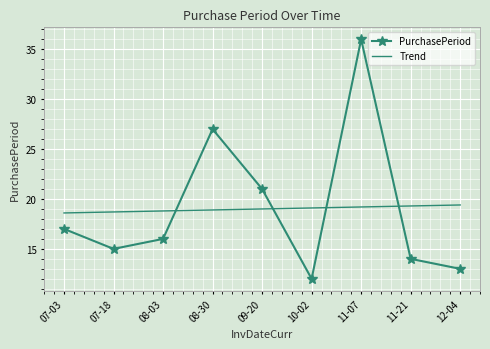

The value of PurchasePeriod at 11-21 is 6.7. True or false?

False